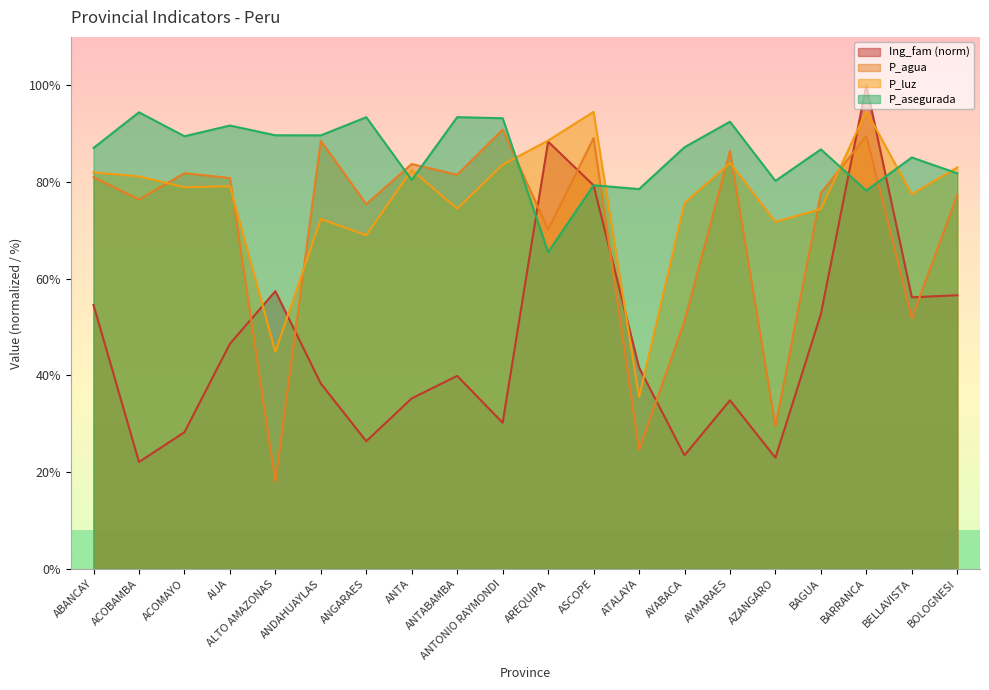

Which series has the largest total across all categories?

P_asegurada